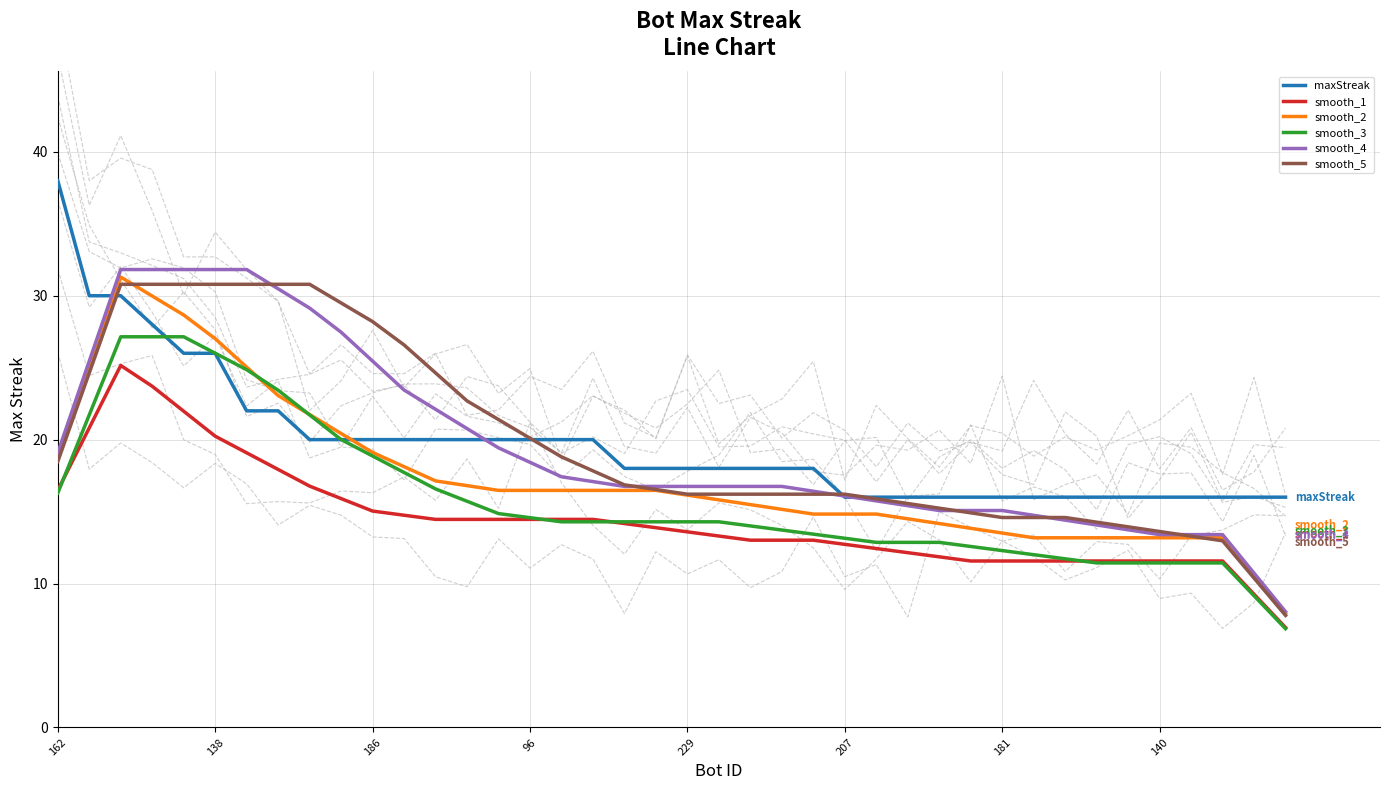

What is the approximate value of smooth_2 at 186?

19.1